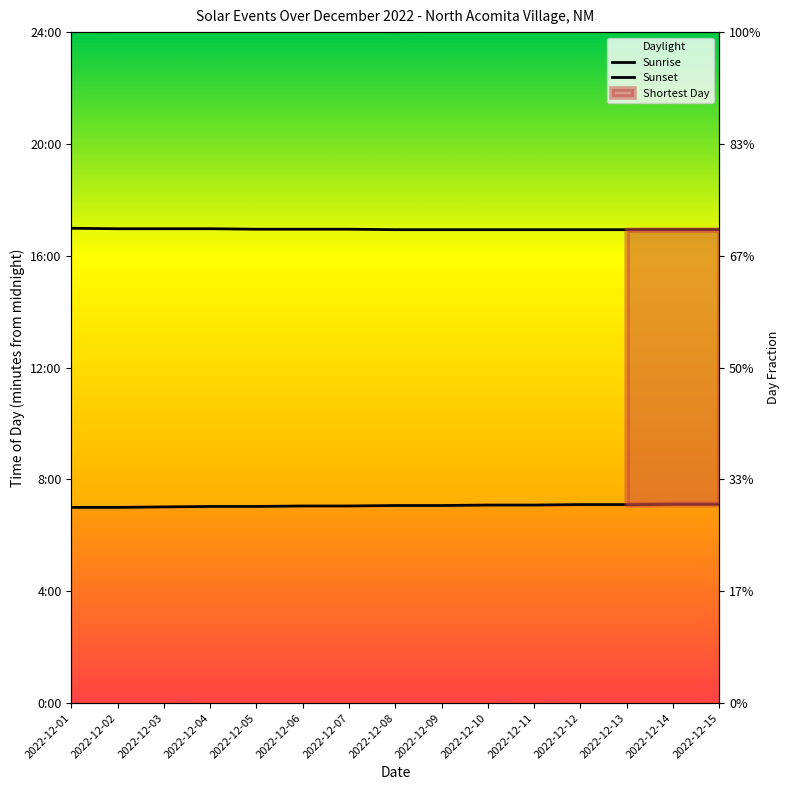

What is the value of the Sunset point at the 1st from the left?

1019